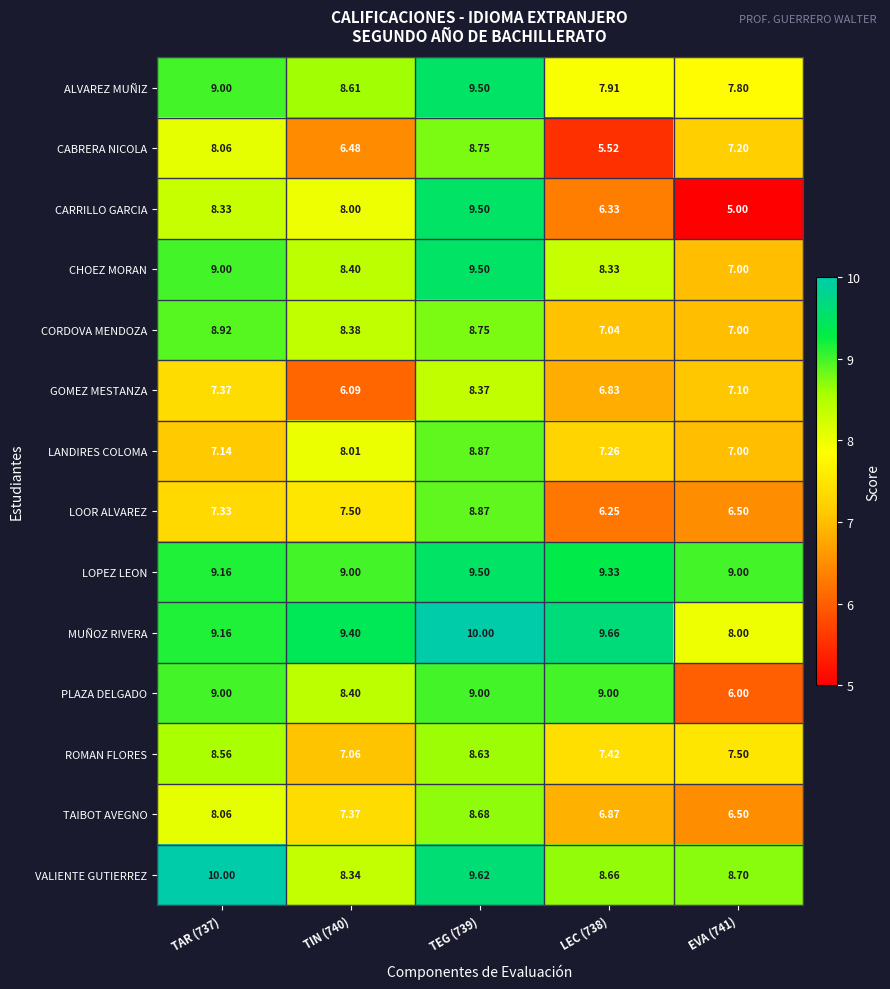

Which series has the widest spread of values?

CARRILLO GARCIA